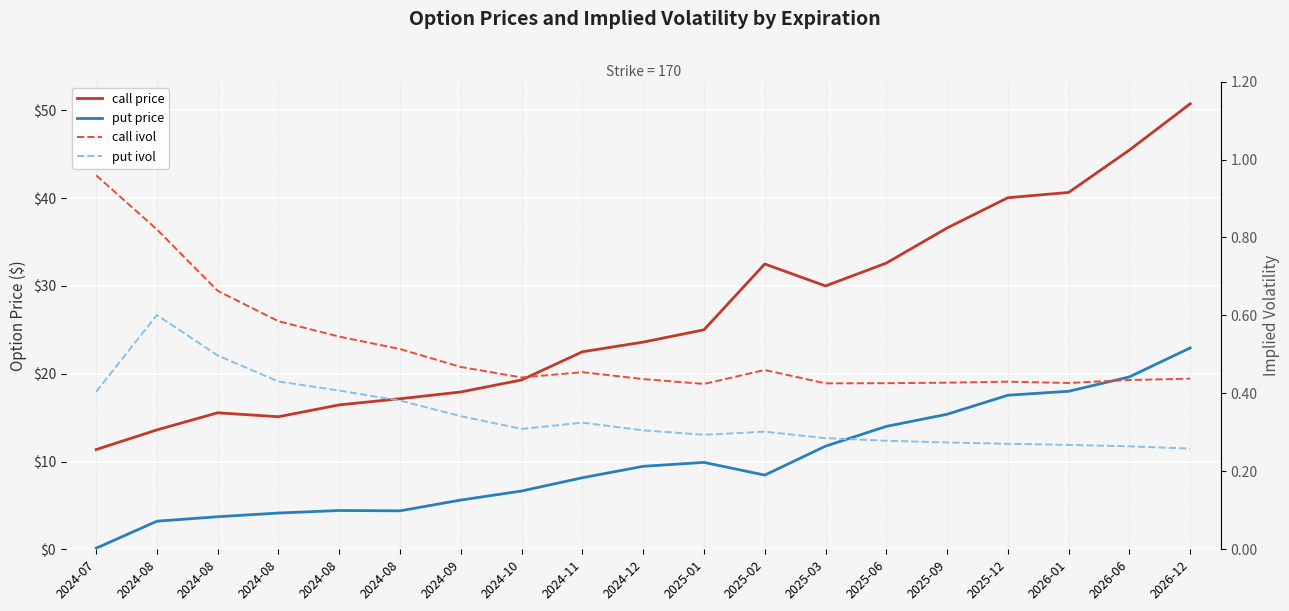

Which series has the largest range (max minus min)?

call price